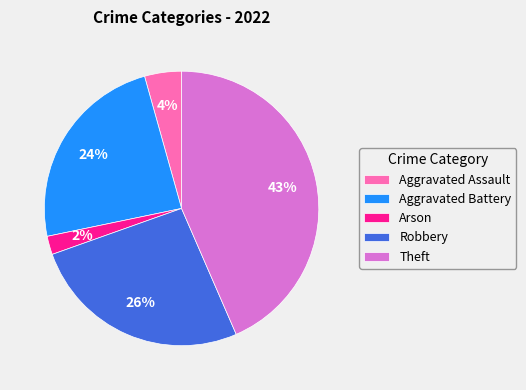

Which has a higher value, Arson or Theft?

Theft